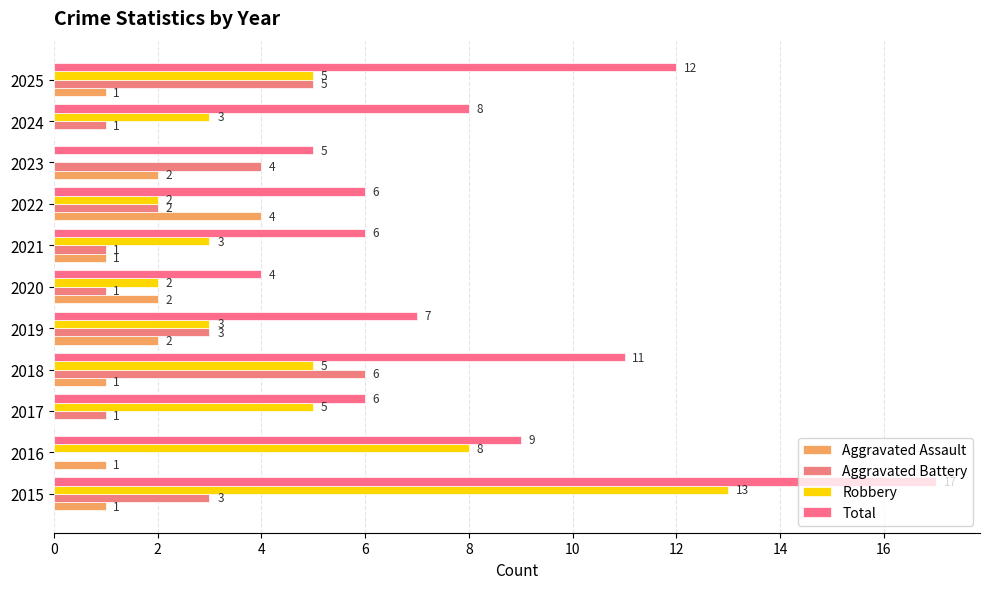

Reading left to right, what are all the values shown in this chart?

Aggravated Assault: 1	1	0	1	2	2	1	4	2	0	1
Aggravated Battery: 3	0	1	6	3	1	1	2	4	1	5
Robbery: 13	8	5	5	3	2	3	2	0	3	5
Total: 17	9	6	11	7	4	6	6	5	8	12